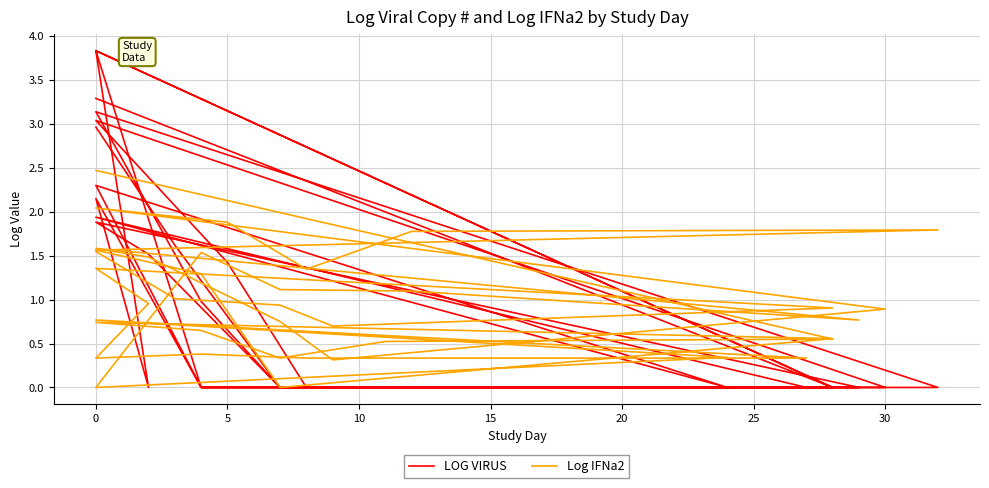

What is the value of the Log IFNa2 point at the 34th from the left?

0.7